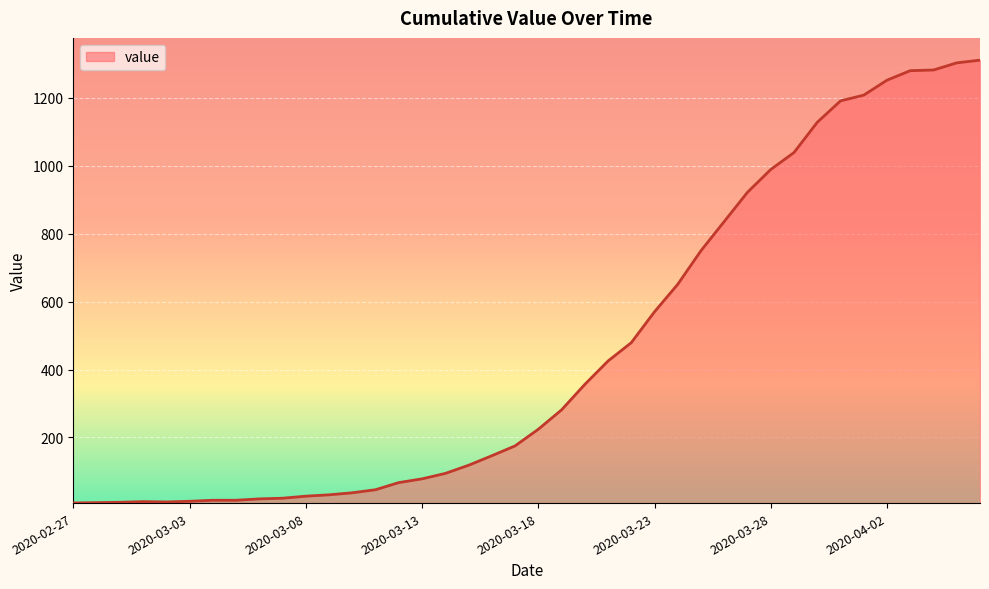

What is the difference between the maximum and minimum values?

1304